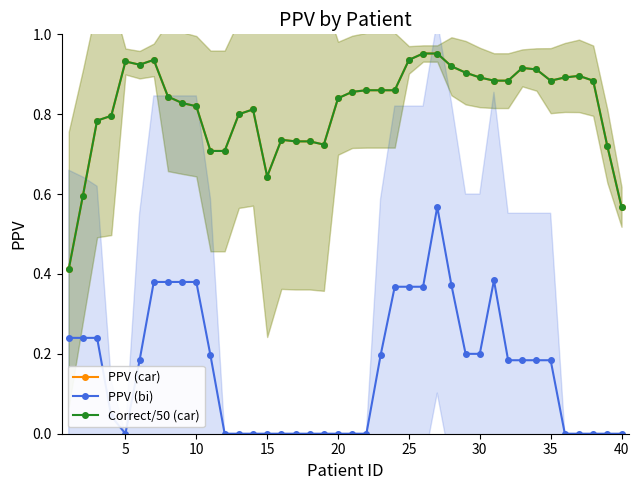

What is the value of the PPV (car) point at the 33rd from the left?

0.9